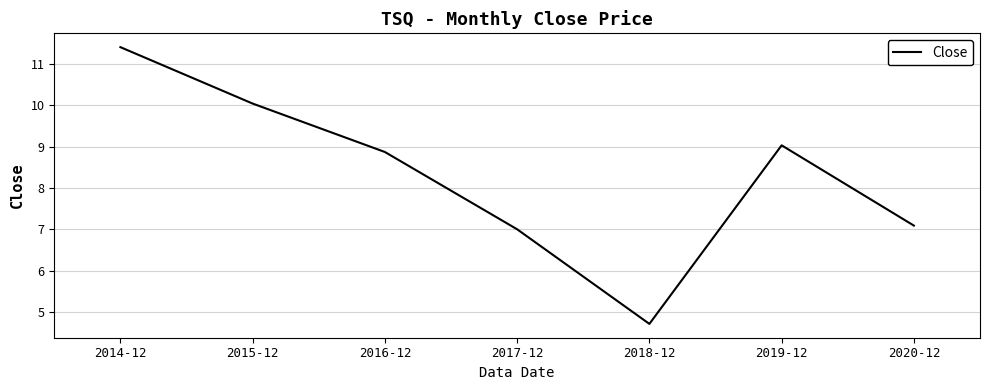

How many interior local peaks (higher than both neighbors) does the data have?

1